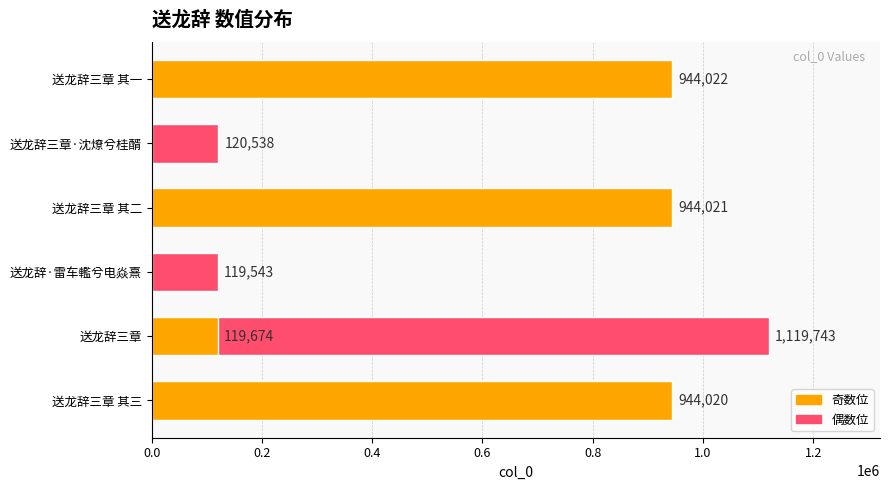

True or false: the data shows 29456 at 送龙辞·雷车轞兮电焱熹.

False